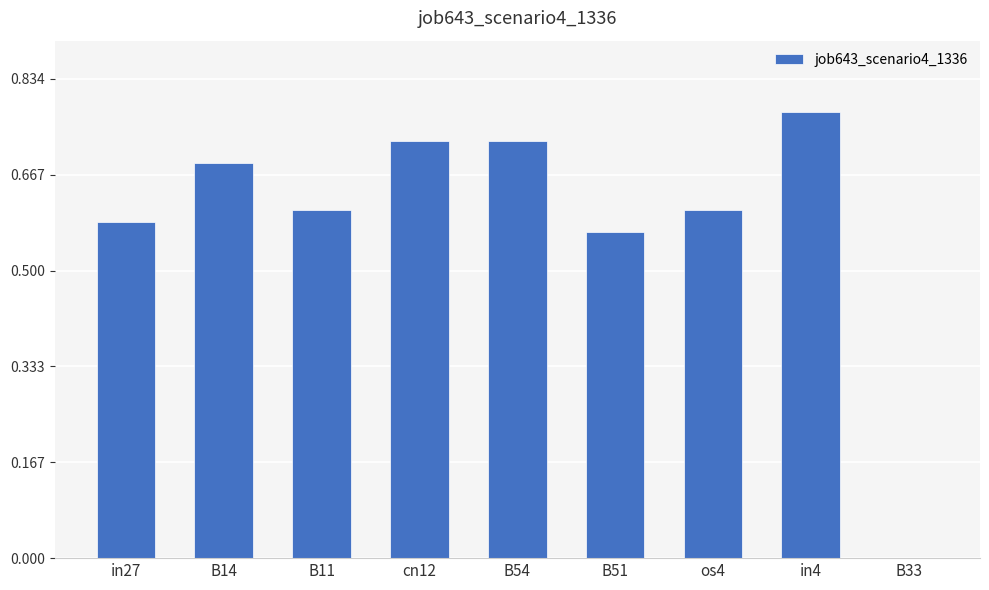

How many values are between 0 and 1?

9